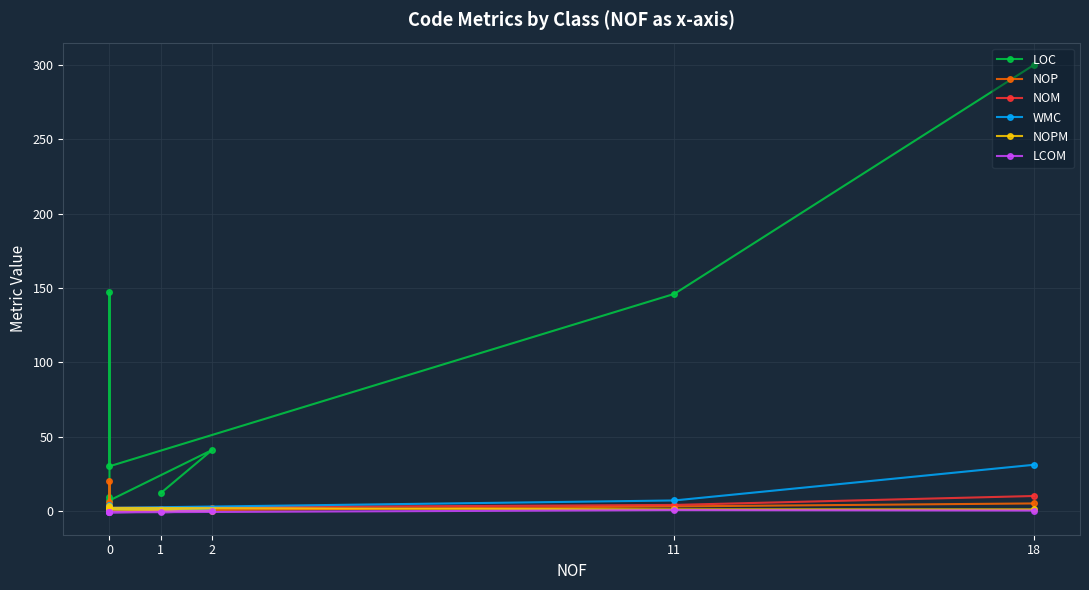

Which series has the largest total across all categories?

LOC